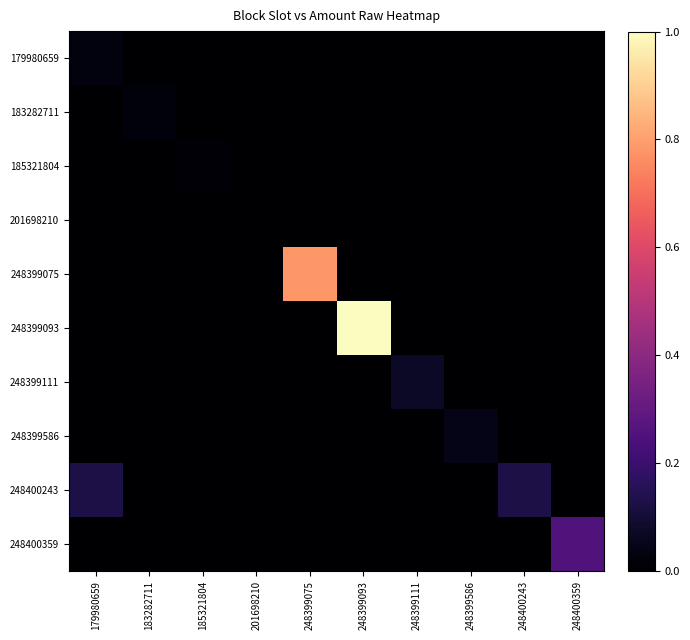

Reading right to left, what are all the values shown in this chart?

179980659: 248400359=0.0	248400243=0.0	248399586=0.0	248399111=0.0	248399093=0.0	248399075=0.0	201698210=0.0	185321804=0.0	183282711=0.0	179980659=0.0
183282711: 248400359=0.0	248400243=0.0	248399586=0.0	248399111=0.0	248399093=0.0	248399075=0.0	201698210=0.0	185321804=0.0	183282711=0.0	179980659=0.0
185321804: 248400359=0.0	248400243=0.0	248399586=0.0	248399111=0.0	248399093=0.0	248399075=0.0	201698210=0.0	185321804=0.0	183282711=0.0	179980659=0.0
201698210: 248400359=0.0	248400243=0.0	248399586=0.0	248399111=0.0	248399093=0.0	248399075=0.0	201698210=0.0	185321804=0.0	183282711=0.0	179980659=0.0
248399075: 248400359=0.0	248400243=0.0	248399586=0.0	248399111=0.0	248399093=0.0	248399075=0.8	201698210=0.0	185321804=0.0	183282711=0.0	179980659=0.0
248399093: 248400359=0.0	248400243=0.0	248399586=0.0	248399111=0.0	248399093=1.0	248399075=0.0	201698210=0.0	185321804=0.0	183282711=0.0	179980659=0.0
248399111: 248400359=0.0	248400243=0.0	248399586=0.0	248399111=0.1	248399093=0.0	248399075=0.0	201698210=0.0	185321804=0.0	183282711=0.0	179980659=0.0
248399586: 248400359=0.0	248400243=0.0	248399586=0.0	248399111=0.0	248399093=0.0	248399075=0.0	201698210=0.0	185321804=0.0	183282711=0.0	179980659=0.0
248400243: 248400359=0.0	248400243=0.1	248399586=0.0	248399111=0.0	248399093=0.0	248399075=0.0	201698210=0.0	185321804=0.0	183282711=0.0	179980659=0.1
248400359: 248400359=0.3	248400243=0.0	248399586=0.0	248399111=0.0	248399093=0.0	248399075=0.0	201698210=0.0	185321804=0.0	183282711=0.0	179980659=0.0